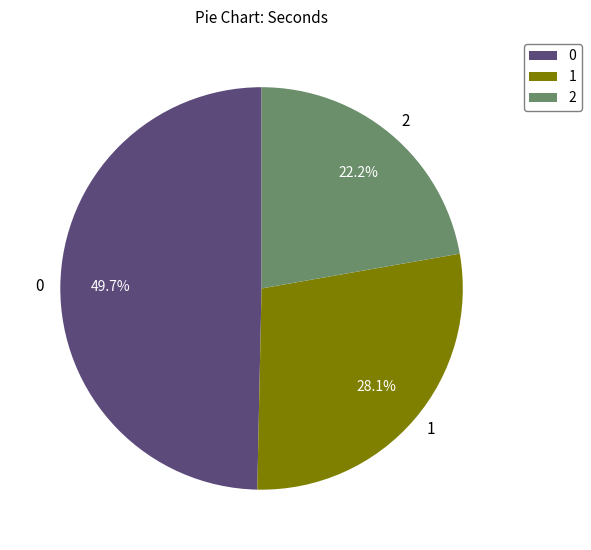

What is the smallest slice in the pie chart?

2